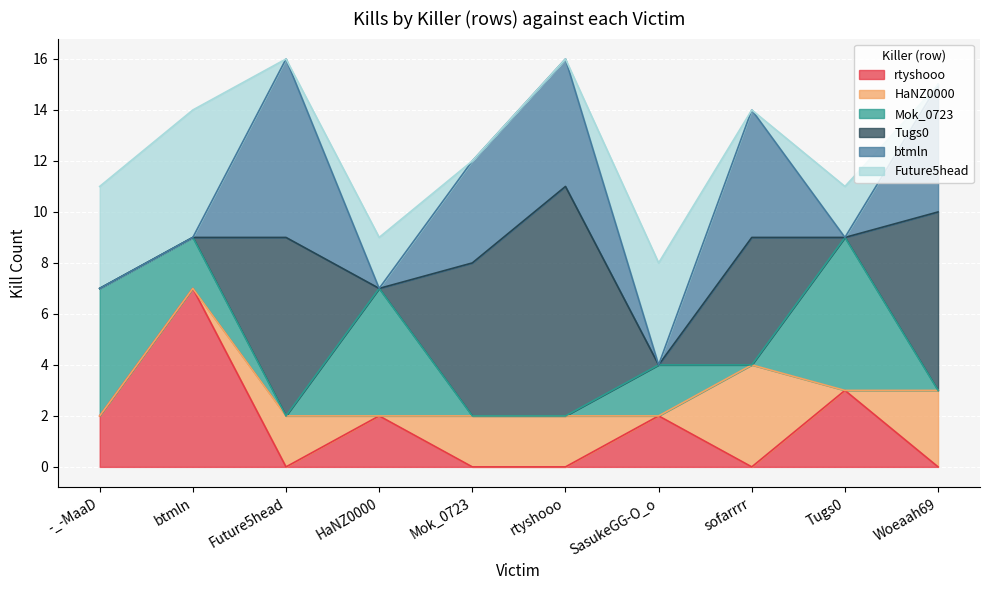

True or false: Mok_0723 and Tugs0 cross at least once.

True